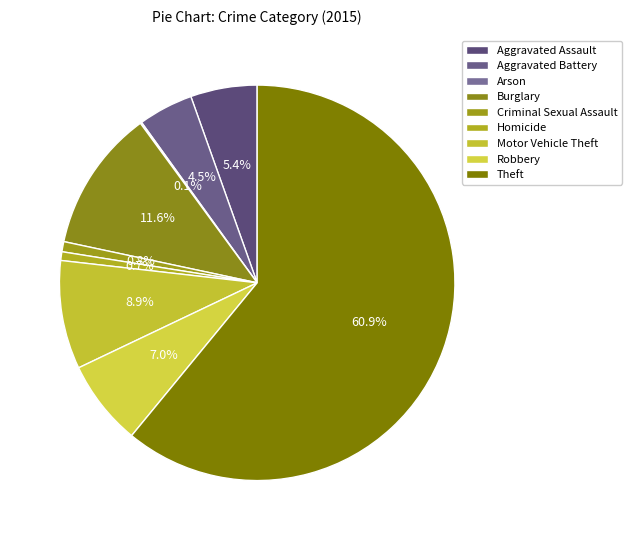

To the nearest percent, what is the average slice percentage?

11%